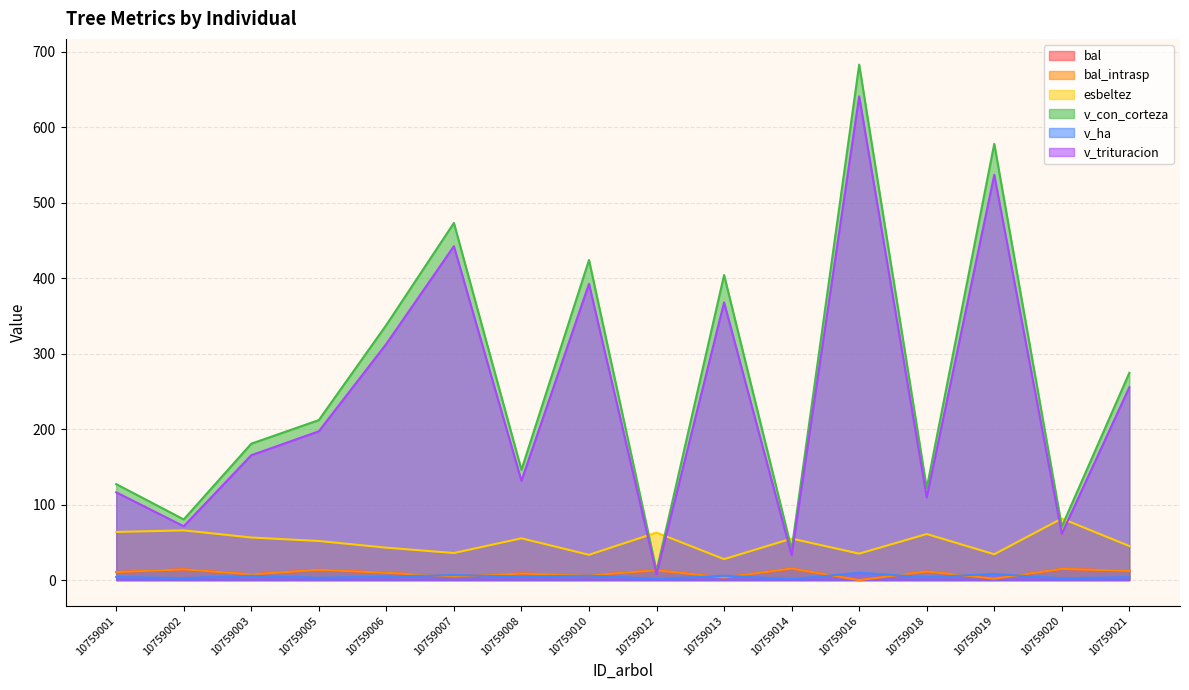

True or false: v_trituracion has a value of 12.3 at 10759014.

False